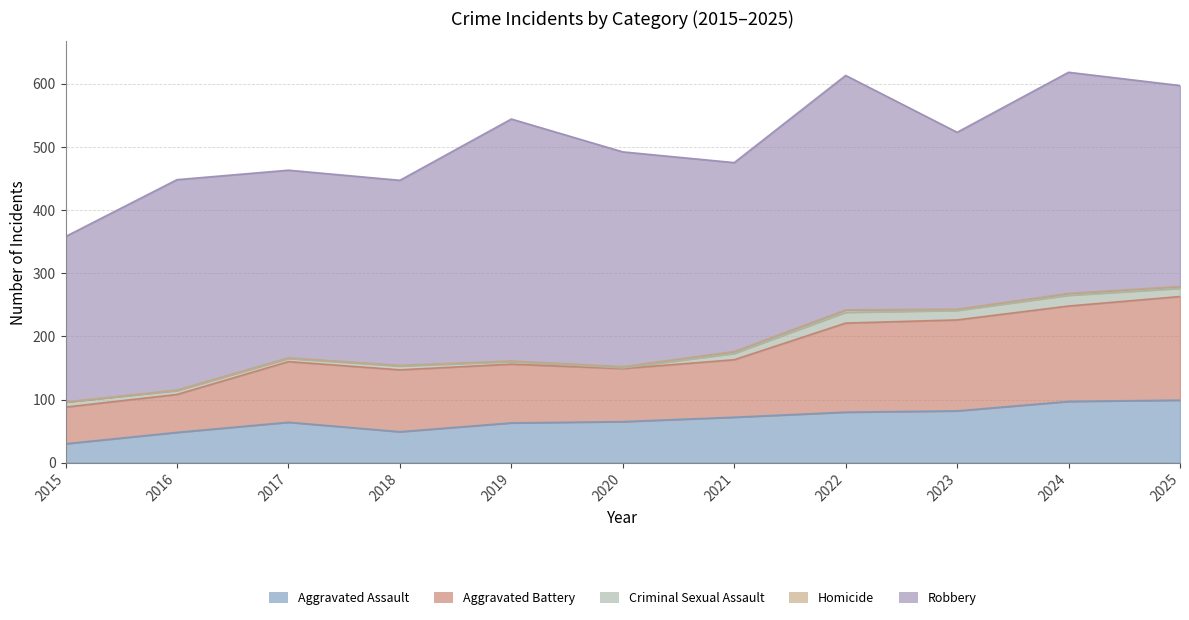

Rank the series by their maximum value, from lowest to highest.

Homicide, Criminal Sexual Assault, Aggravated Assault, Aggravated Battery, Robbery